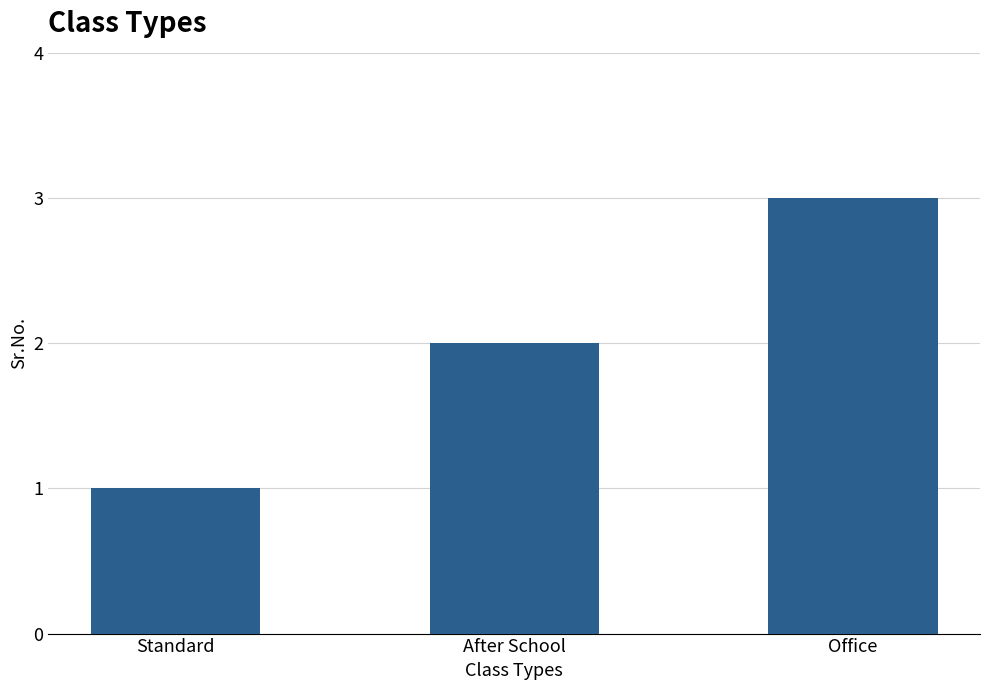

At which label is the value closest to 2?

After School